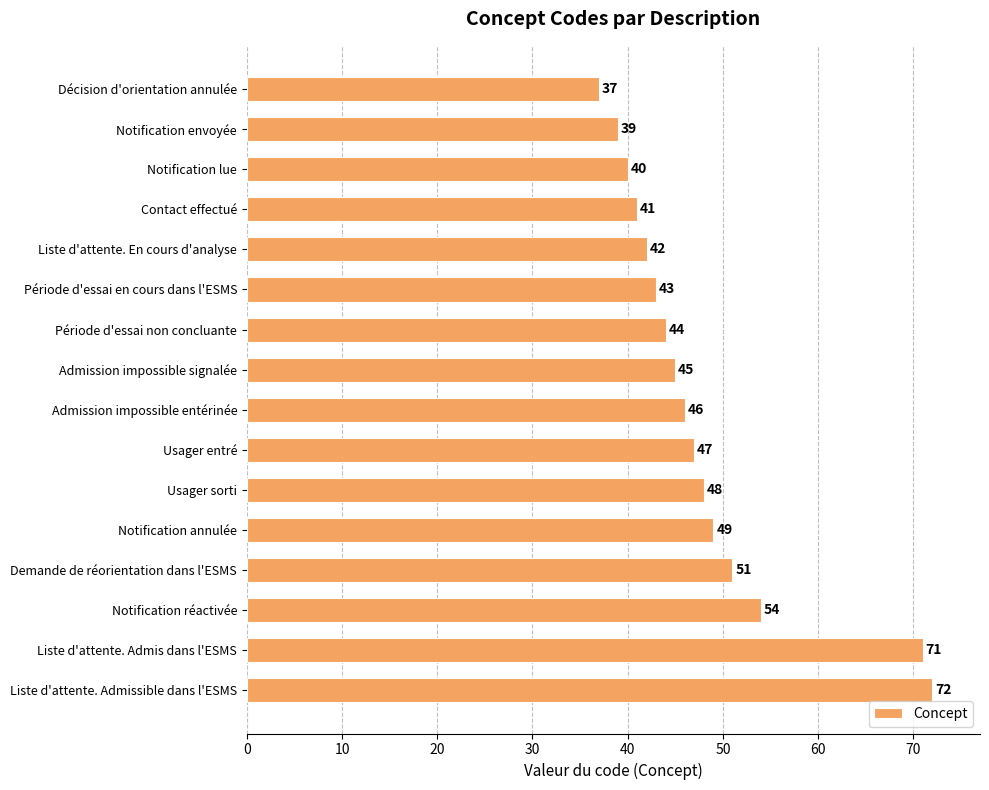

What is the smallest value displayed?

37